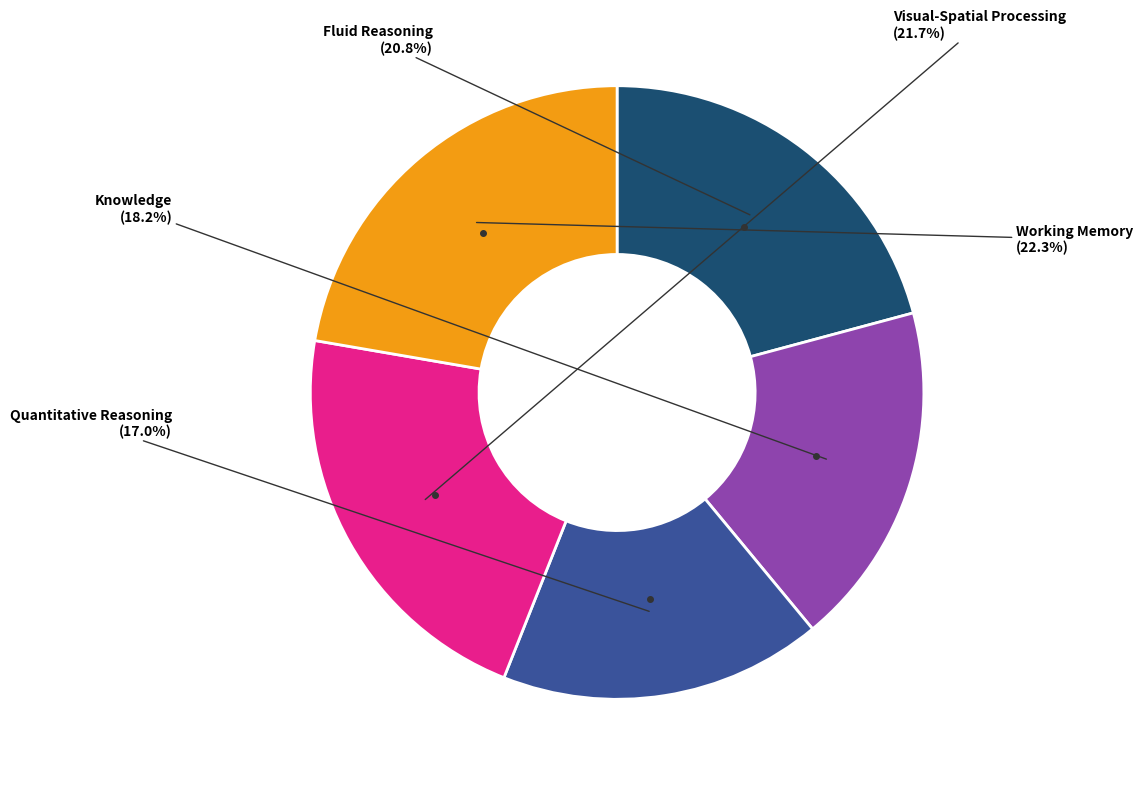

Is there any slice that represents more than half of the pie?

No